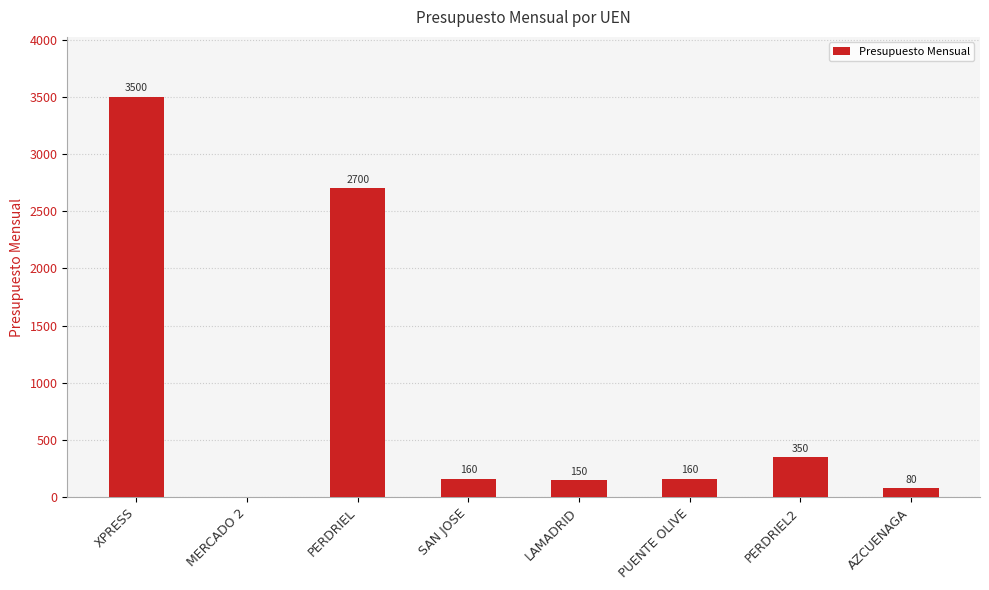

Reading left to right, what are all the values shown in this chart?

XPRESS=3500	MERCADO 2=0	PERDRIEL=2700	SAN JOSE=160	LAMADRID=150	PUENTE OLIVE=160	PERDRIEL2=350	AZCUENAGA=80